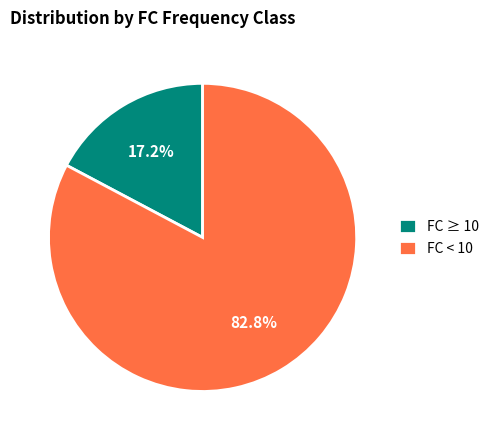

How much of the chart is everything except FC < 10?

17.2%